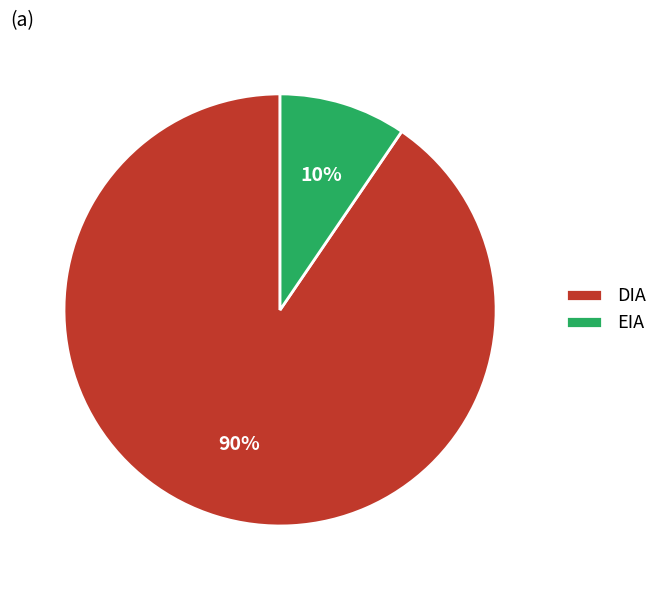

To the nearest percent, what percentage of the pie is DIA?

90%